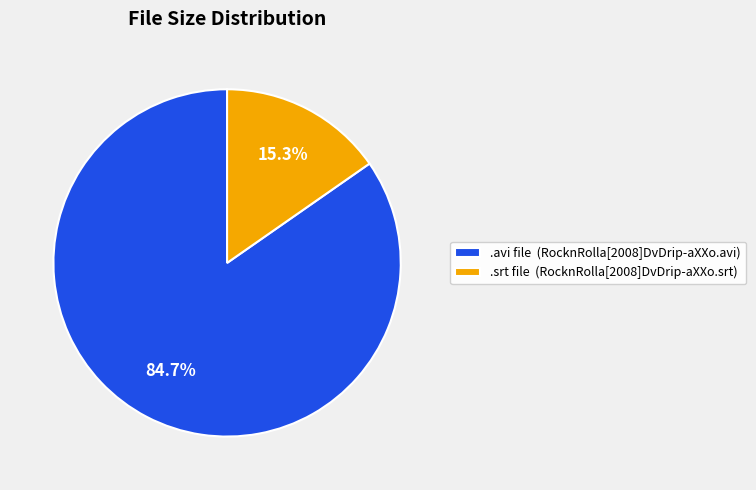

Count the number of slices in the pie.

2